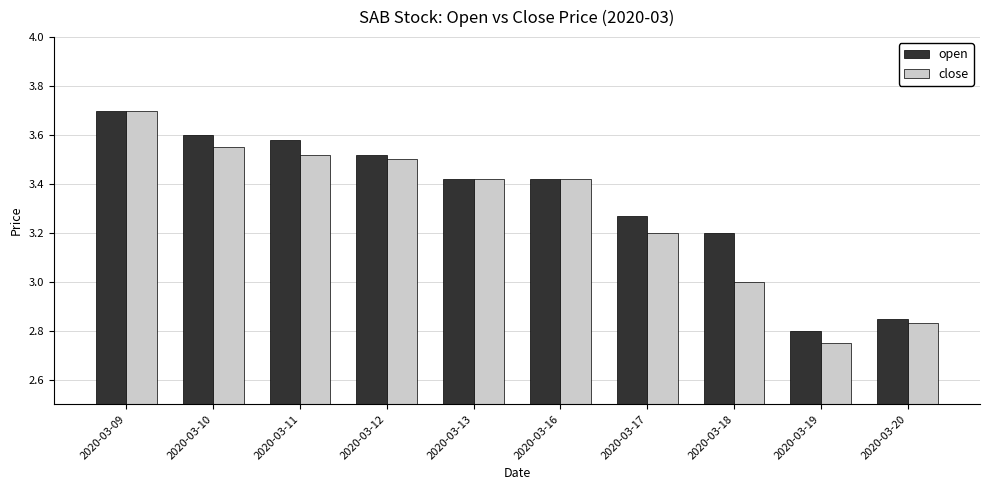

Which series changed the most between 2020-03-10 and 2020-03-20?

open